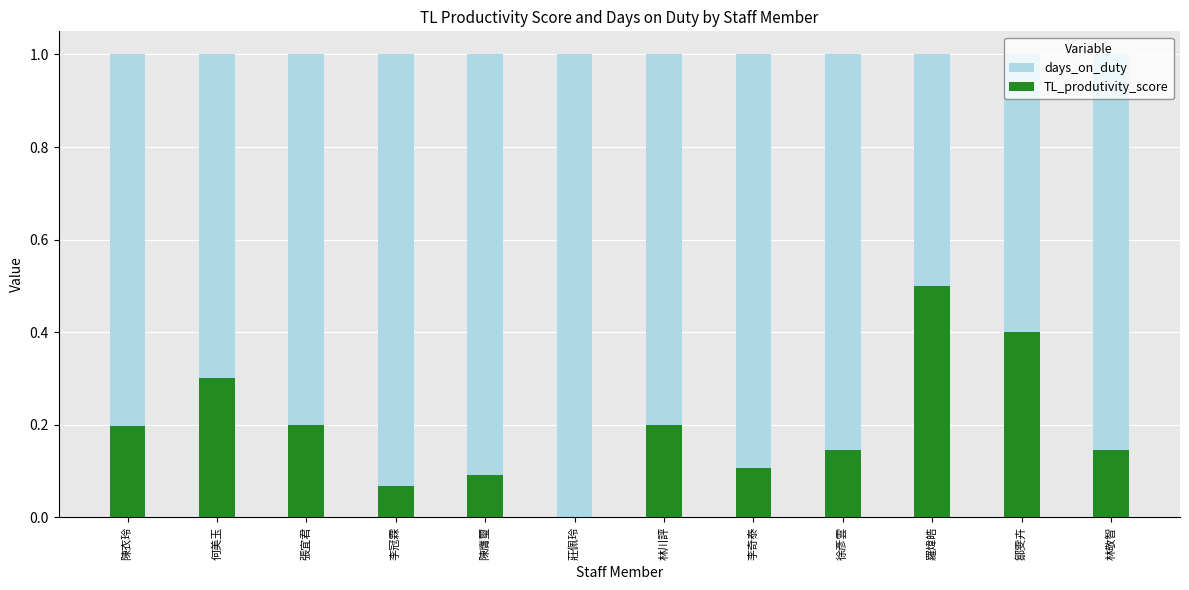

Which series has the largest total across all categories?

days_on_duty